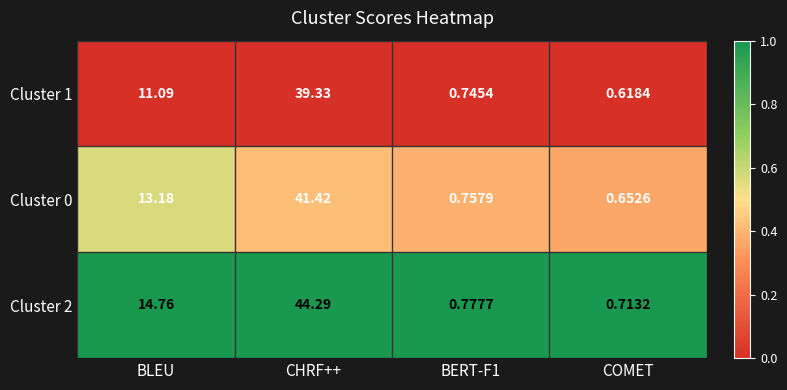

At which category does the chart reach its minimum across all series?

COMET